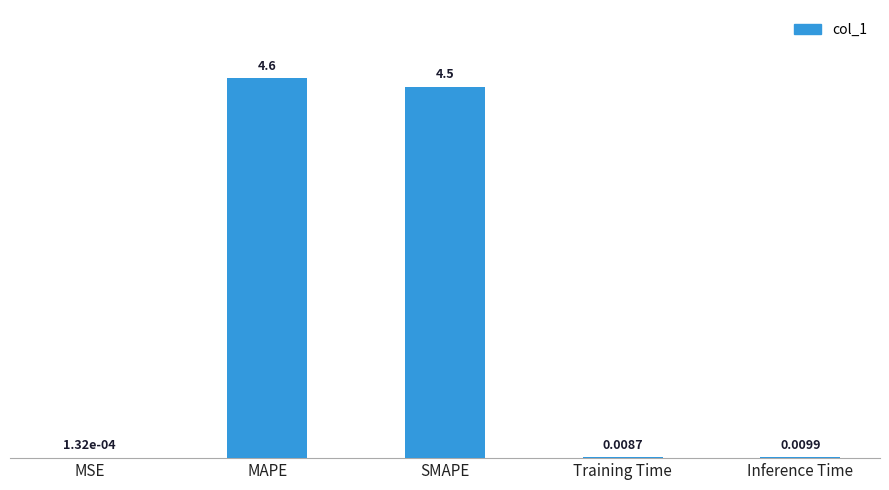

Is it true that the value at SMAPE is 4.5?

True